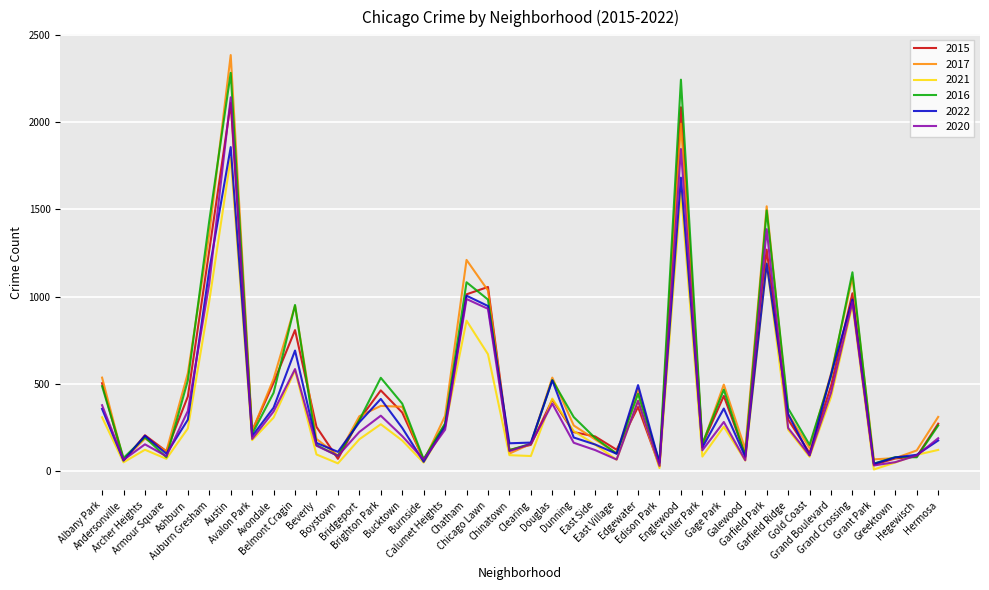

What is the total value across all series at Albany Park?

2577